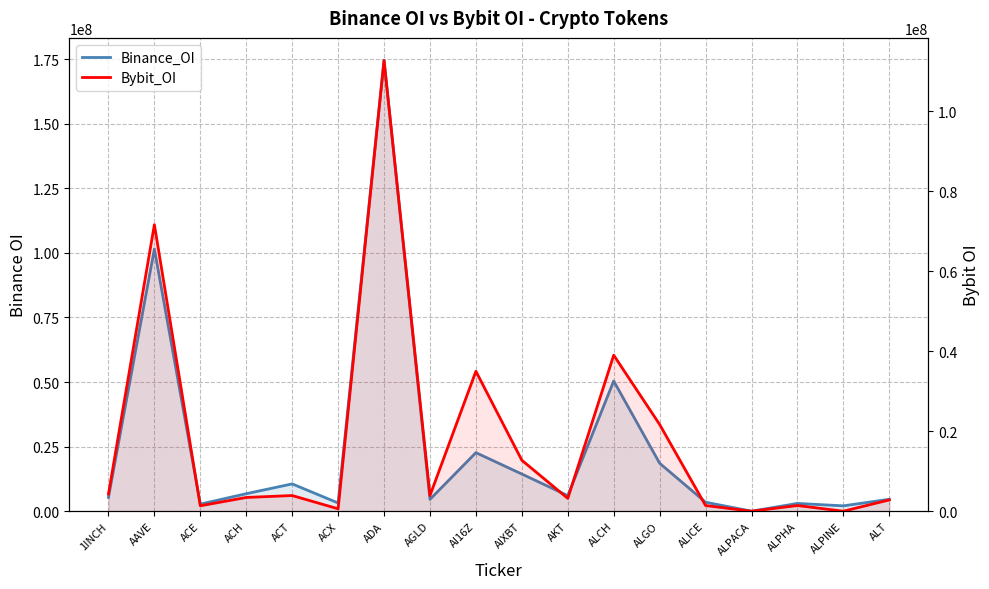

What is the difference between the Binance_OI values at AKT and ALT?

1410978